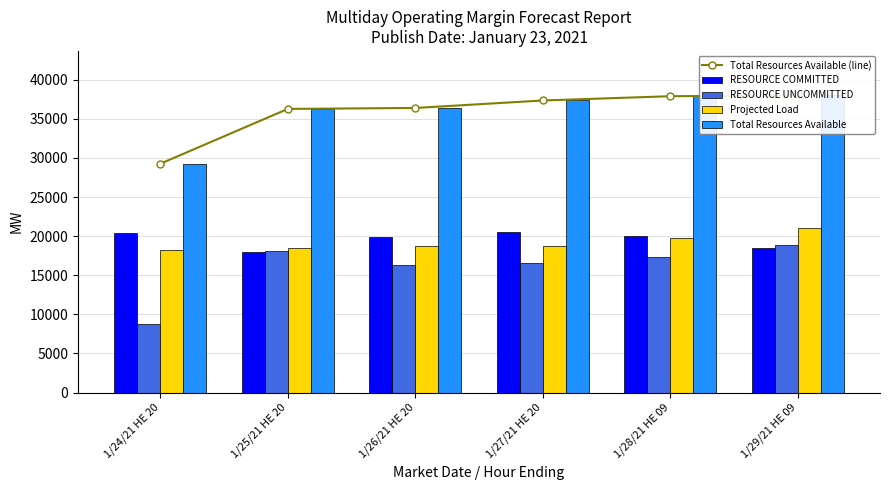

Count the number of categories in the chart.

6